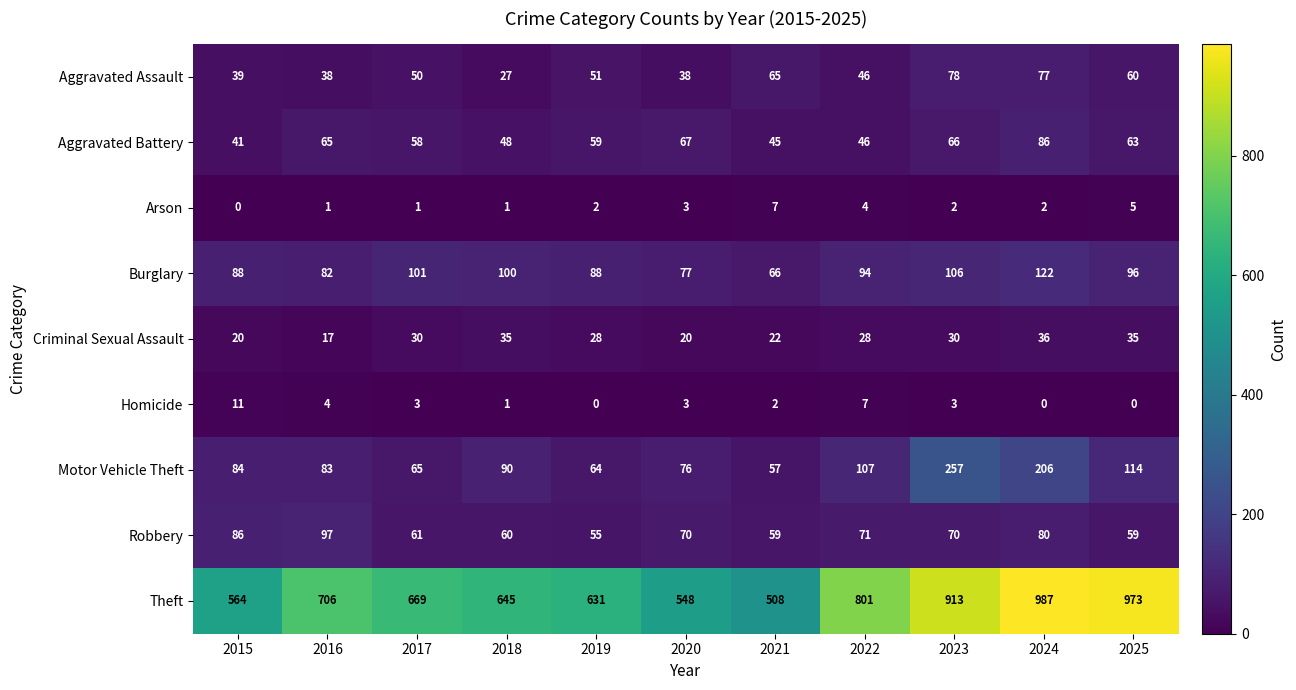

Where does the Burglary series first go above 94?

2017